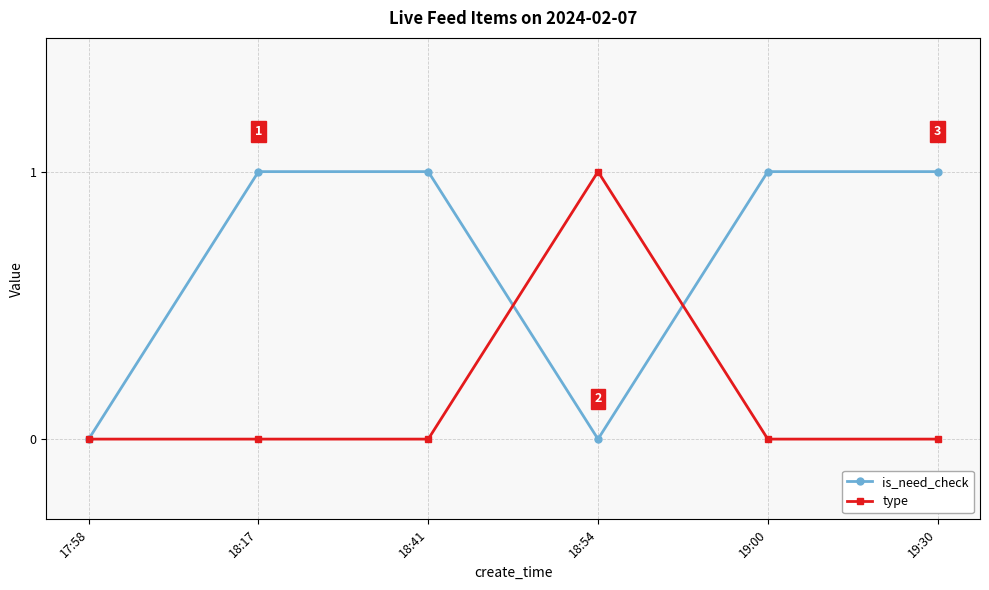

What is the value of the is_need_check point at the 3rd from the left?

1